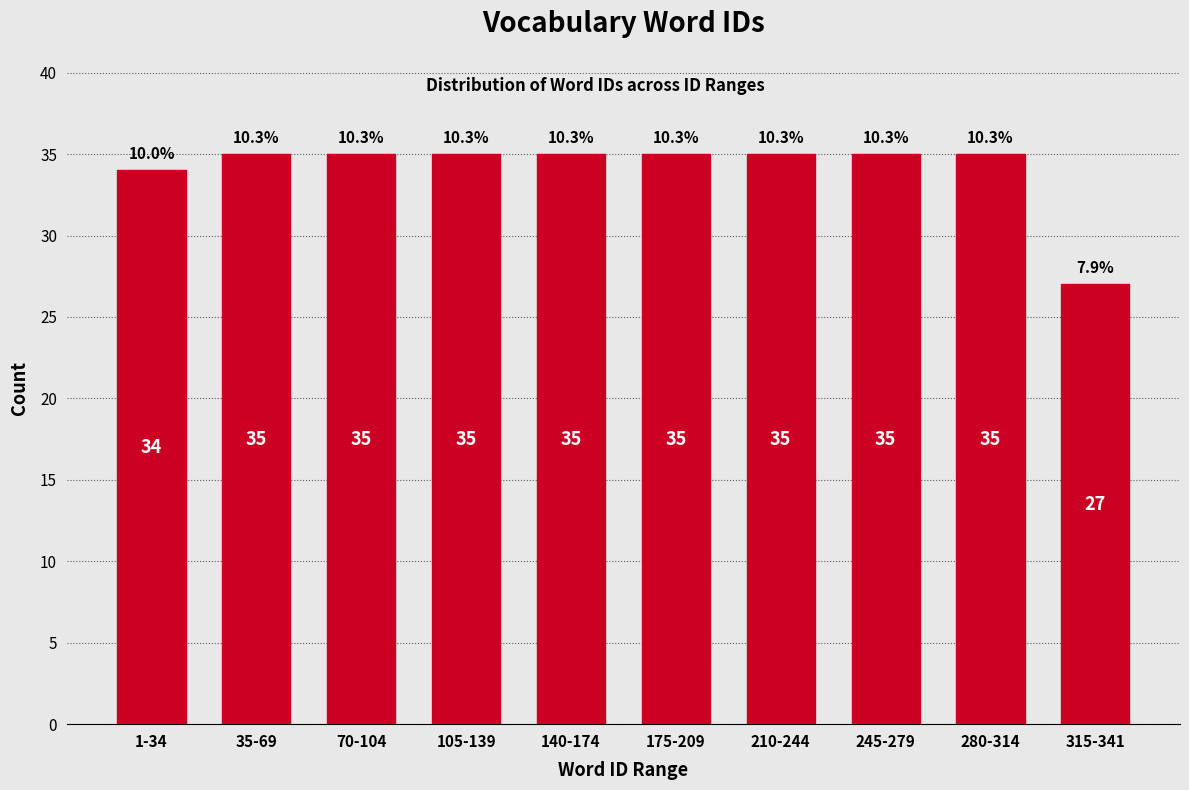

Reading left to right, extract all data points from this chart.

34	35	35	35	35	35	35	35	35	27